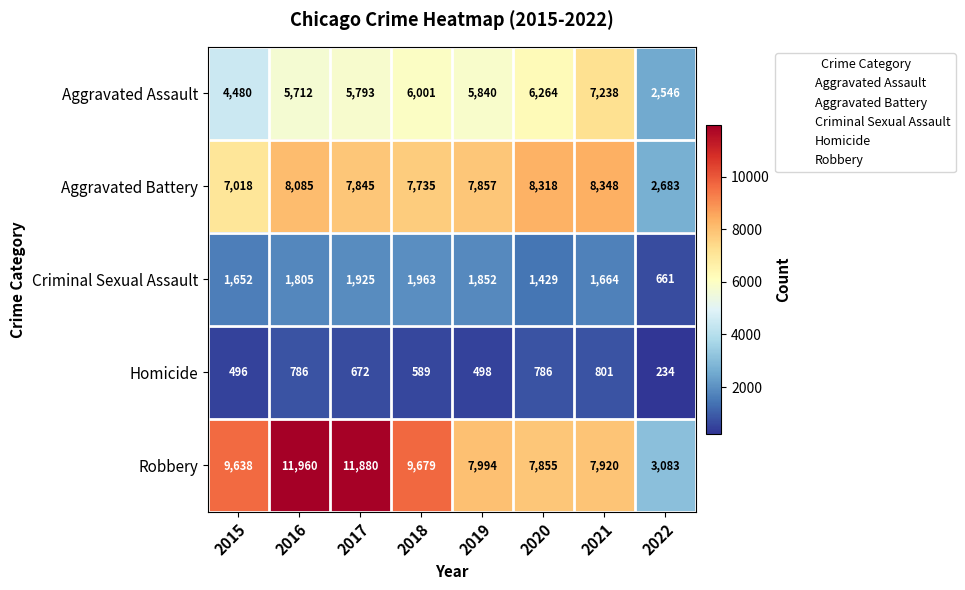

What is the spread (max minus min) of values at 2019?

7496